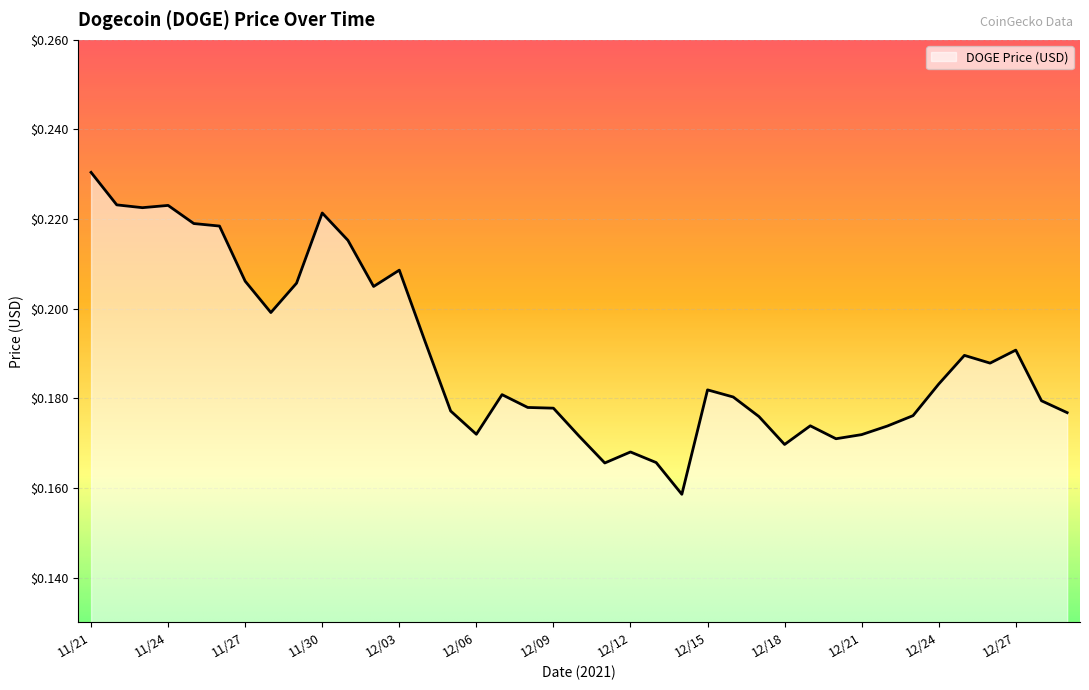

What is the difference between the maximum and minimum values?

0.1